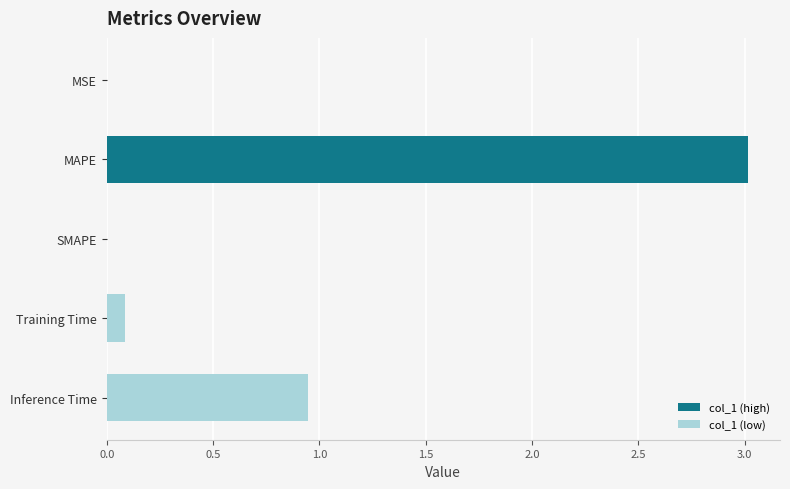

How many data points does each series have?

5